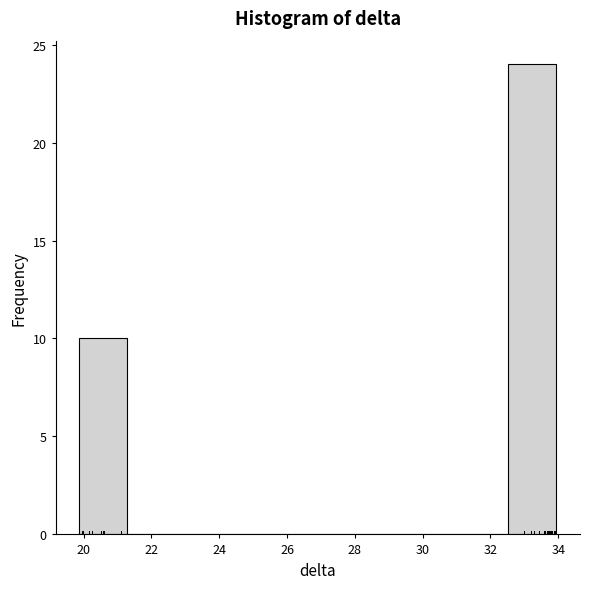

Reading left to right, transcribe this chart: for each bar, give the range it covers on the x-axis and its height. Neither the bar edges nor the heights are printed on the chart, so give them approximately, as read against the axes.

19.8 to 21.2: 10
21.2 to 22.6: 0
22.6 to 24.0: 0
24.0 to 25.6: 0
25.6 to 27.0: 0
27.0 to 28.4: 0
28.4 to 29.8: 0
29.8 to 31.2: 0
31.2 to 32.6: 0
32.6 to 34.0: 24